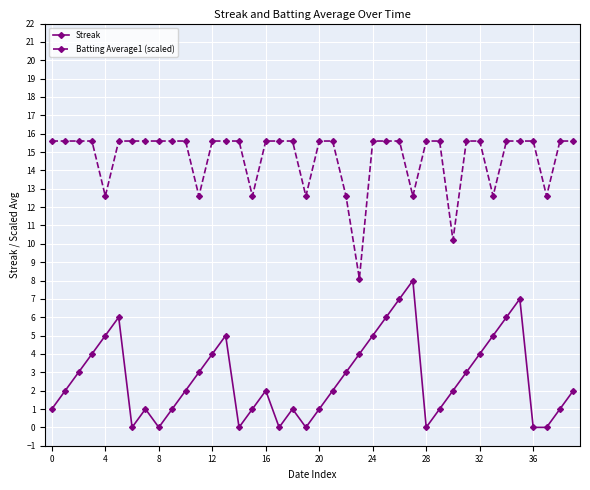

True or false: Batting Average1 (scaled) and Streak cross at least once.

False